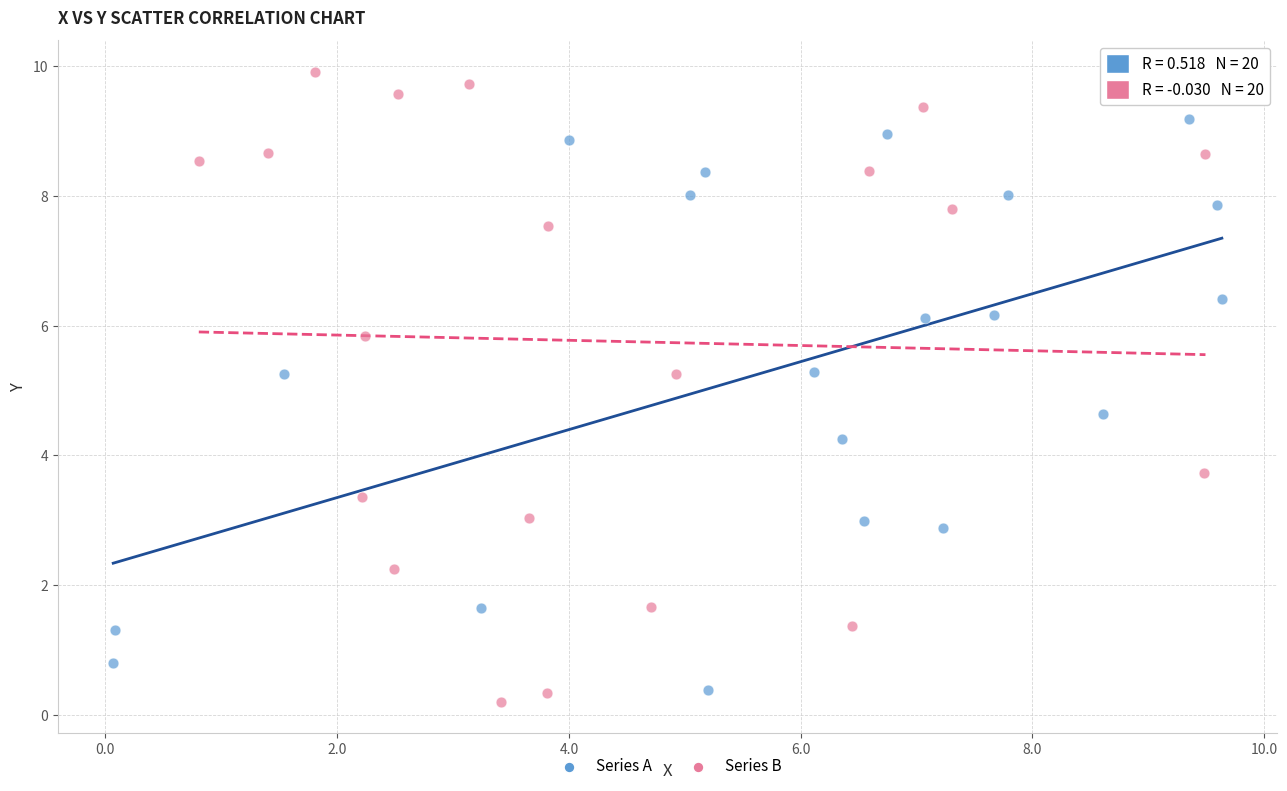

Which series contains the highest Y value?

Series B